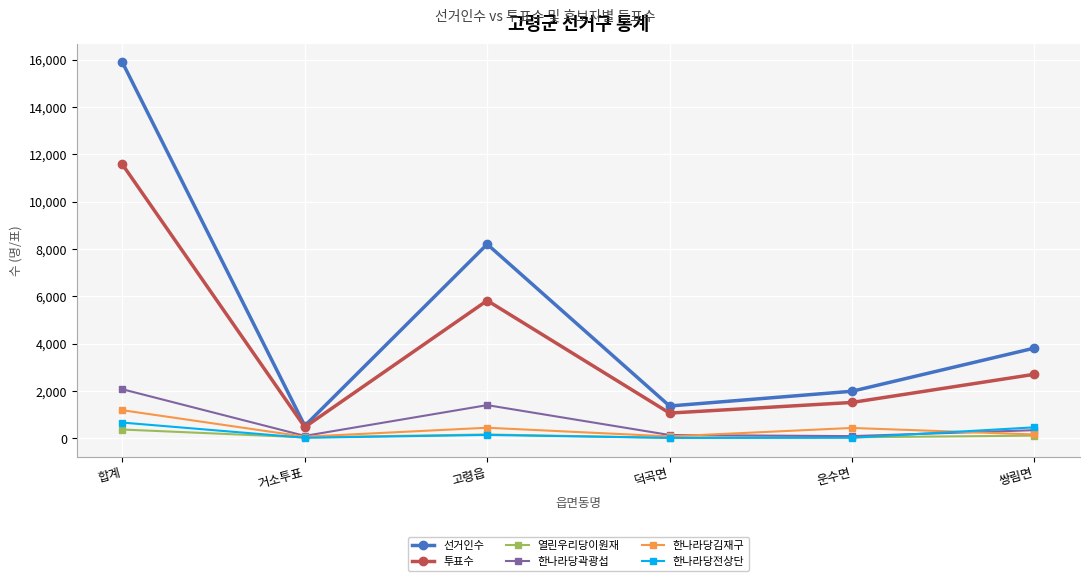

List the labels in order of 투표수 value, smallest first.

거소투표, 덕곡면, 운수면, 쌍림면, 고령읍, 합계